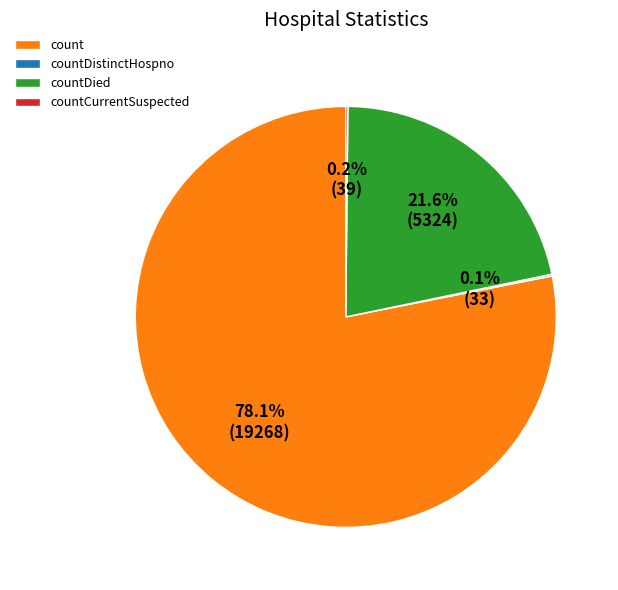

Which category accounts for the majority?

count